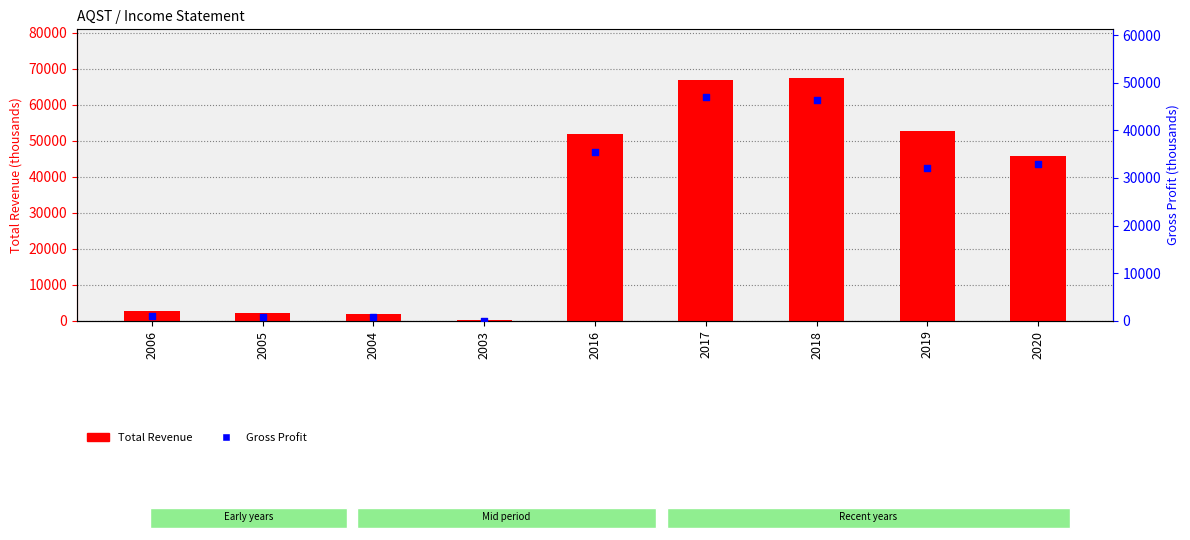

At how many categories does at least one series exceed 60695?

2